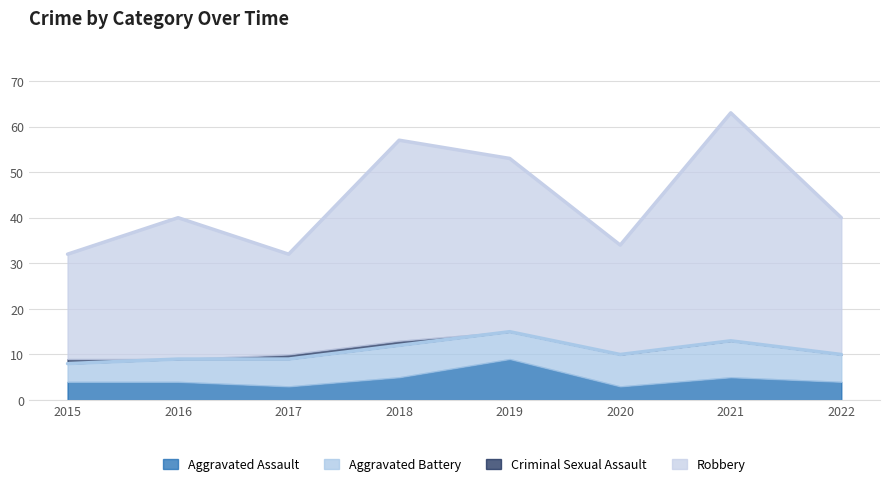

At which category is the sum across all series the highest?

2021